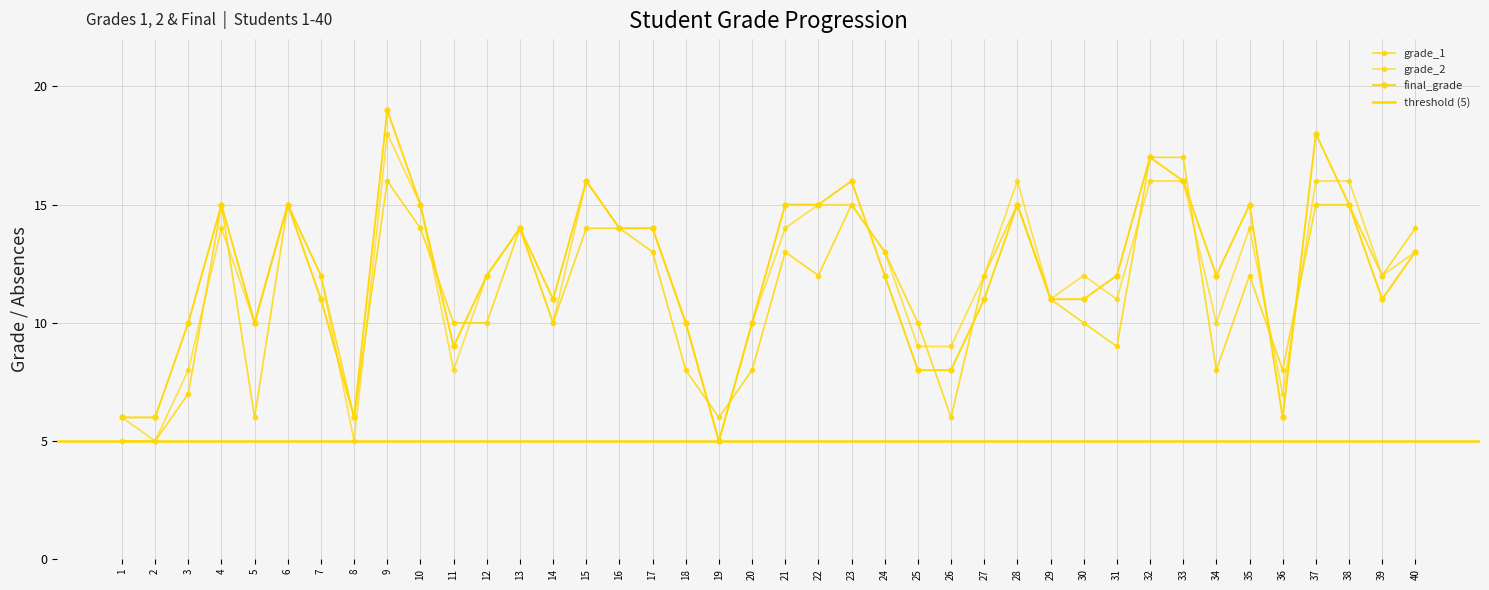

Does the chart have visible grid lines?

Yes